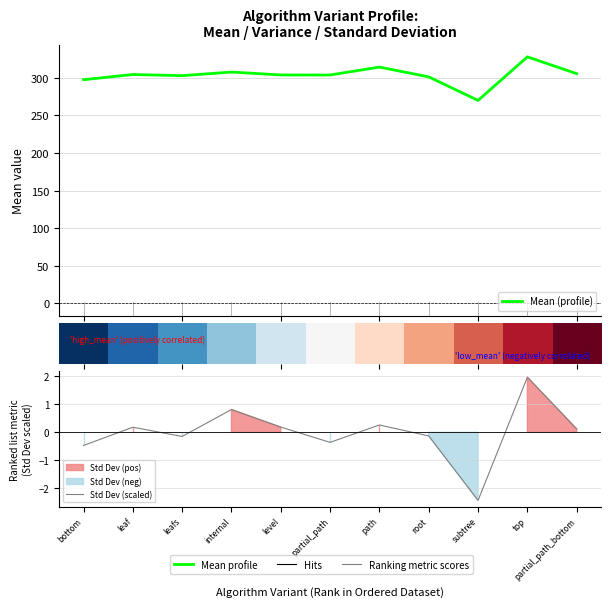

The value of Std Dev (scaled) at bottom is -0.1. True or false?

False